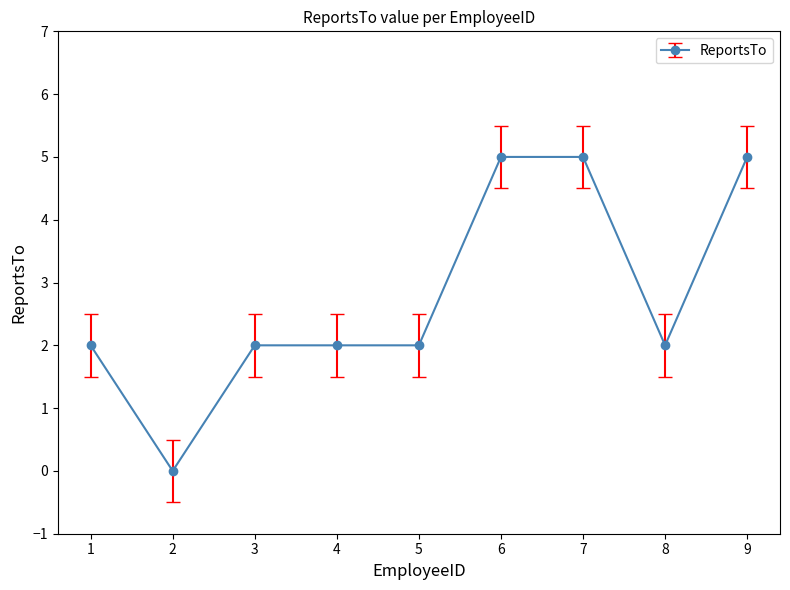

What is the difference between the second highest and second lowest values?

3